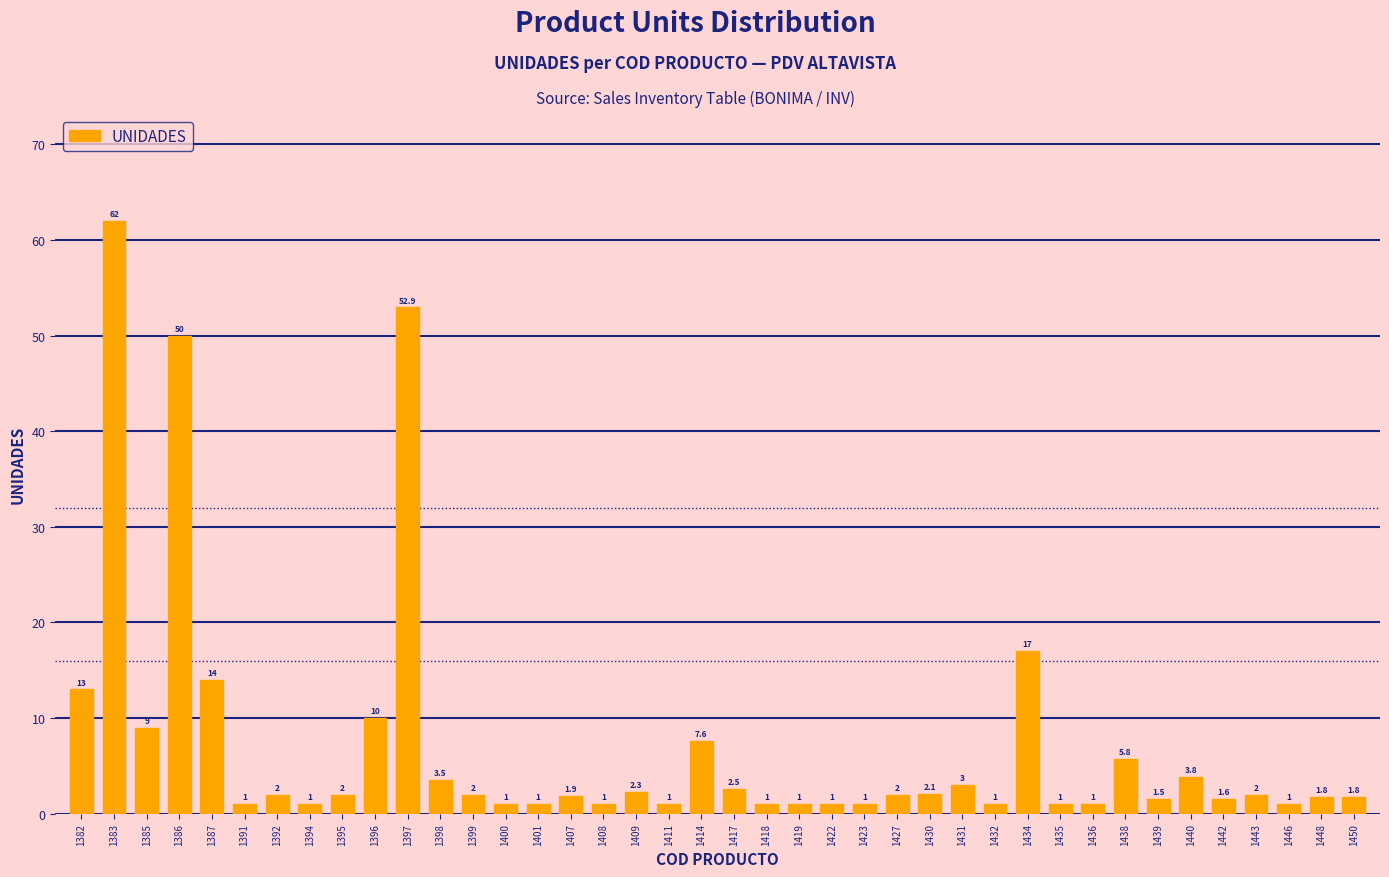

Are the bars horizontal?

No